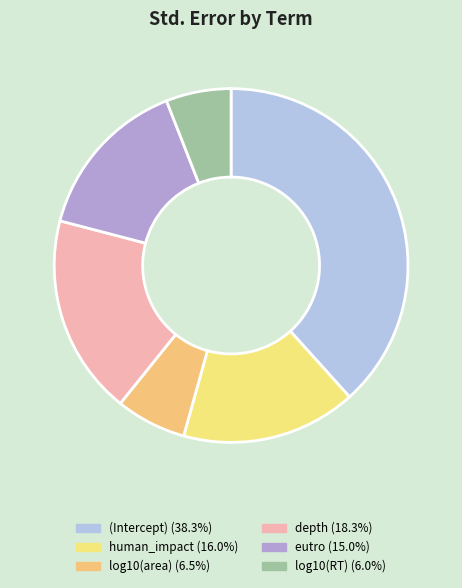

Does depth represent more than half of the total?

No